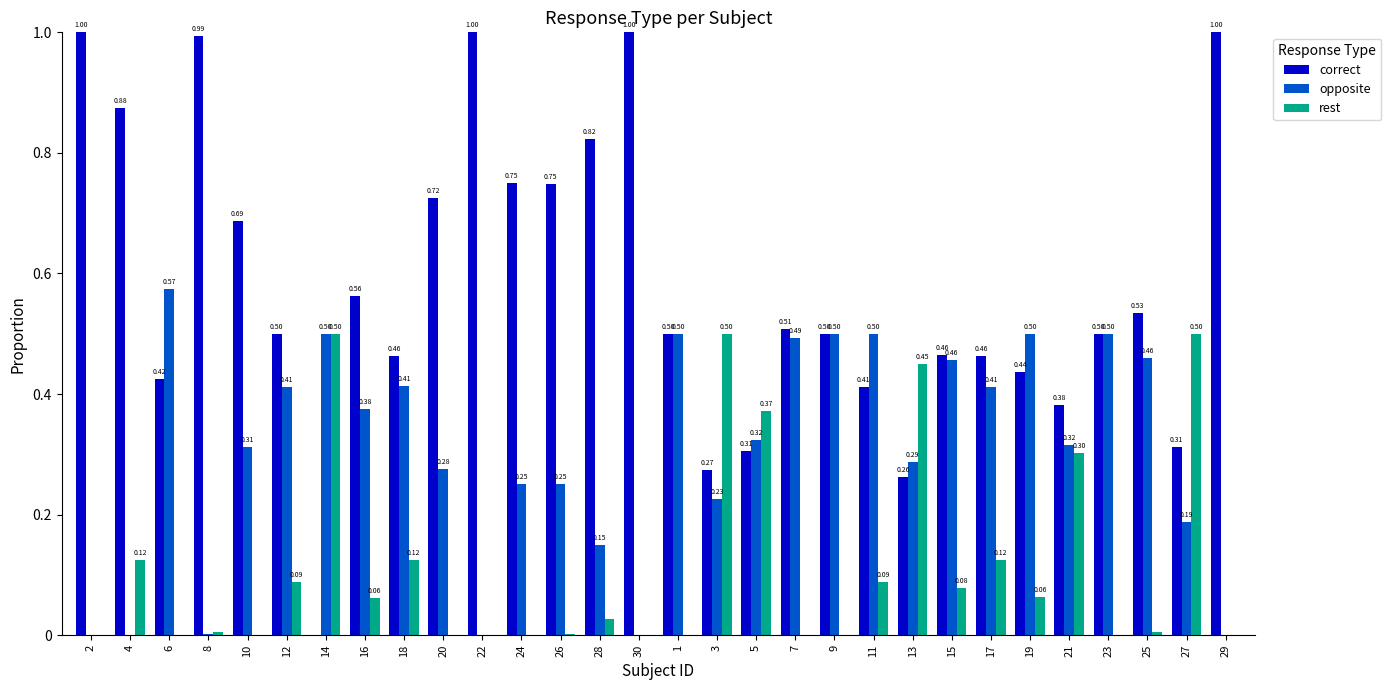

What is the sum of all correct values?

17.4